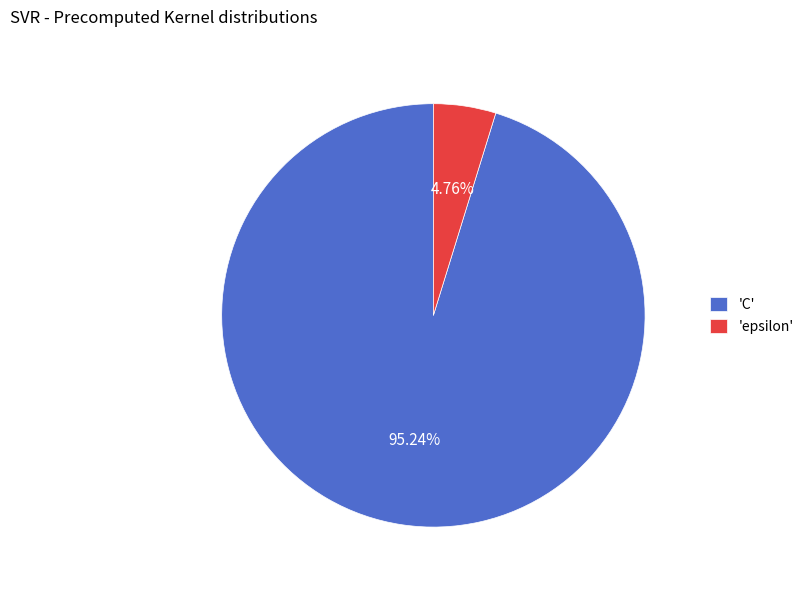

Is the sum of 'epsilon' and 'C' greater than half?

Yes